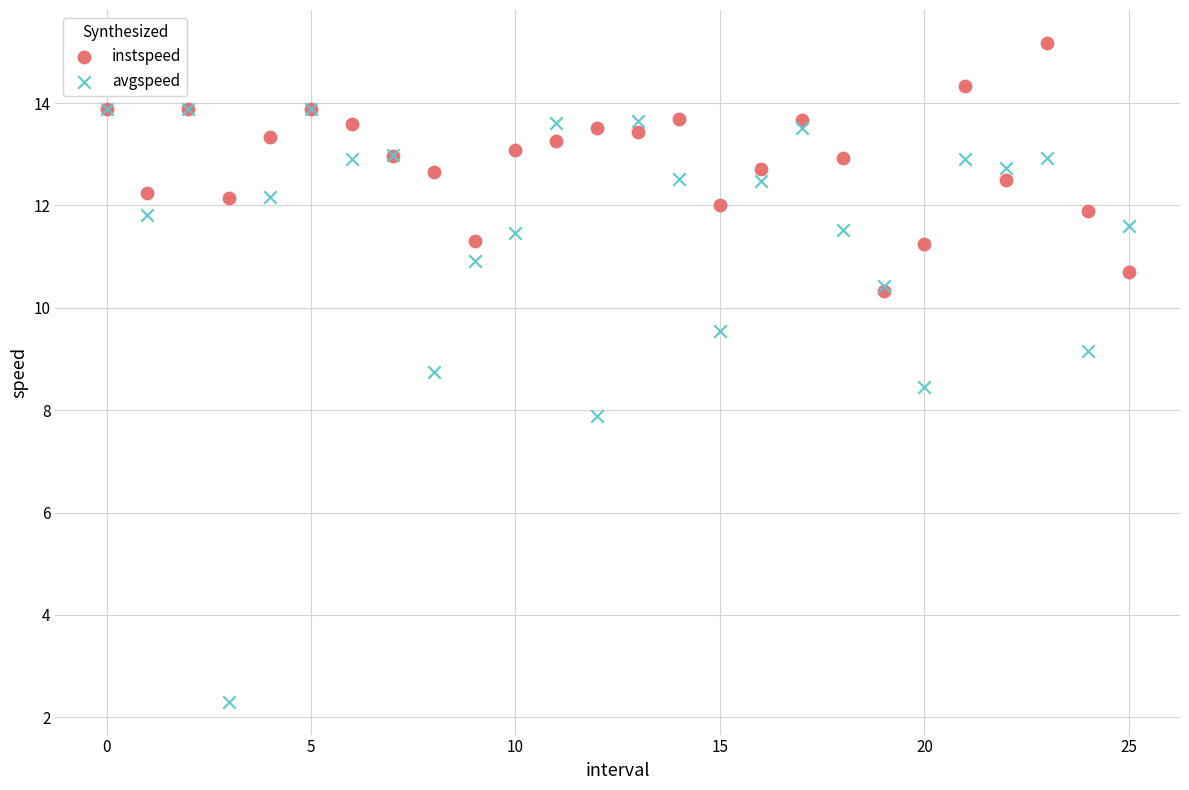

Which series reaches the minimum Y coordinate?

avgspeed